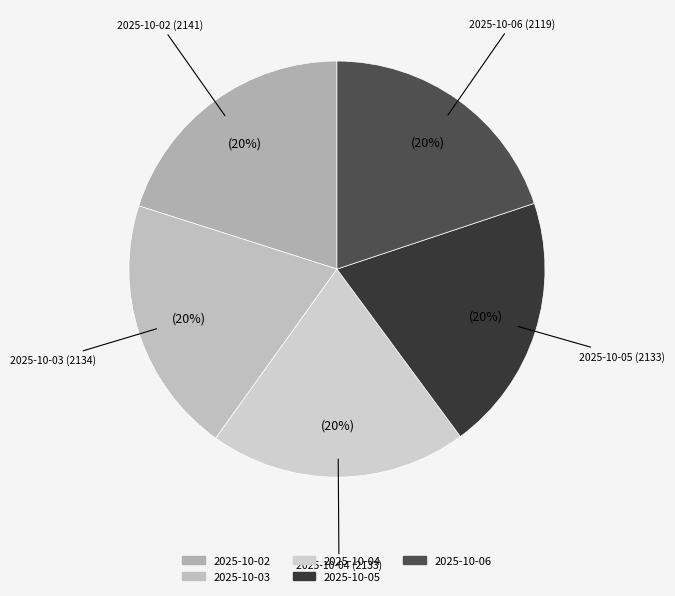

To the nearest percent, what is the combined percentage of 2025-10-03 and 2025-10-06?

40%